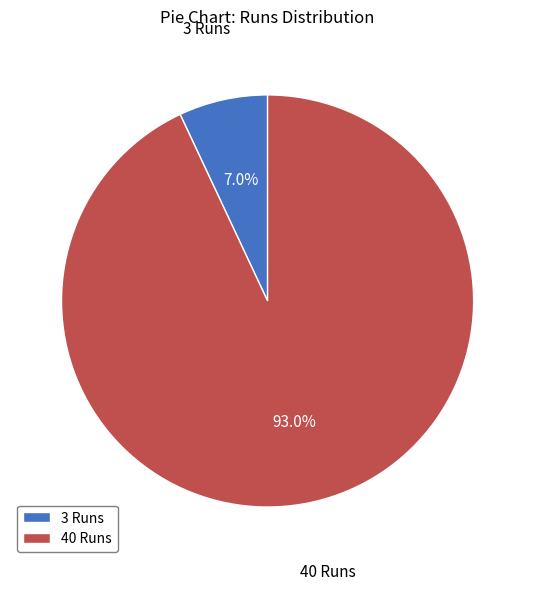

Is it true that 40 Runs is 81% of the pie?

False